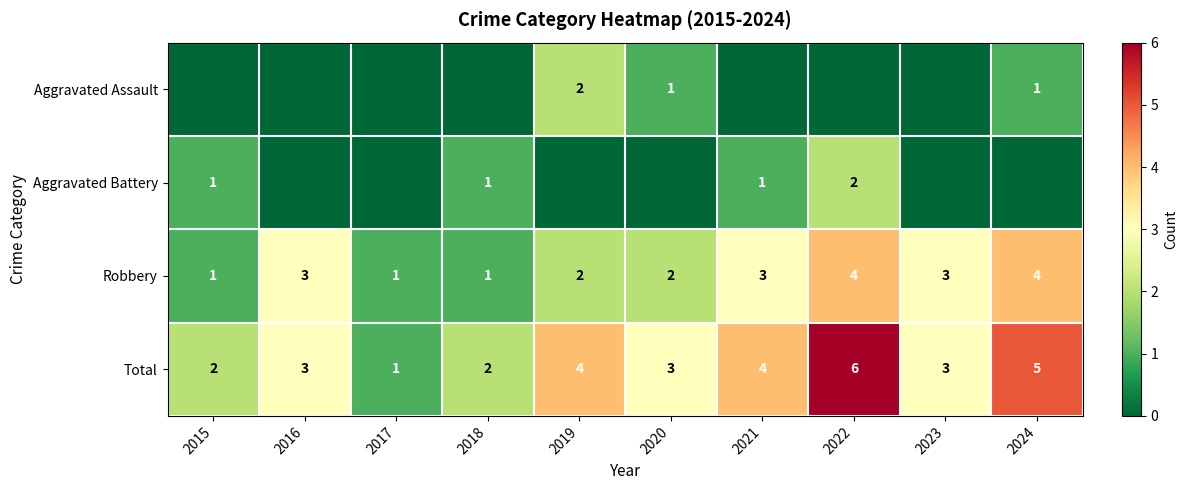

The value of Aggravated Battery at 2022 is 2. True or false?

True